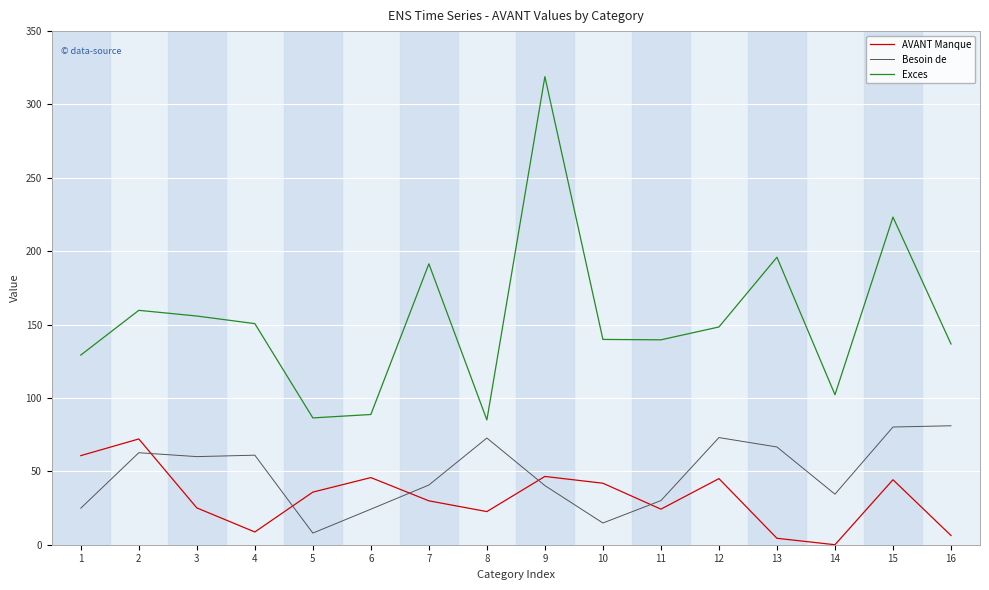

Which series has the widest spread of values?

Exces